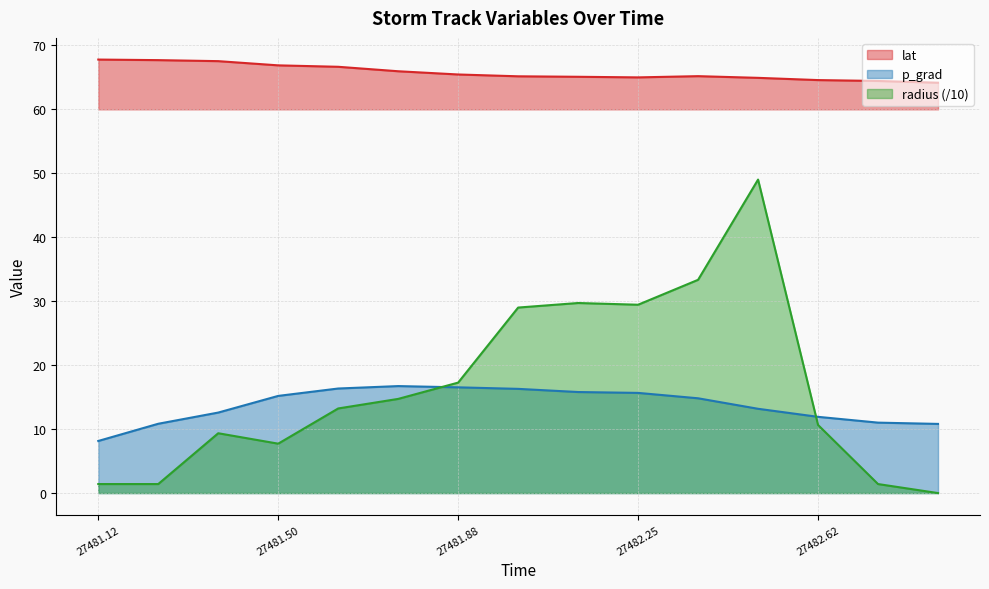

At which label does p_grad first exceed 14?

27481.50